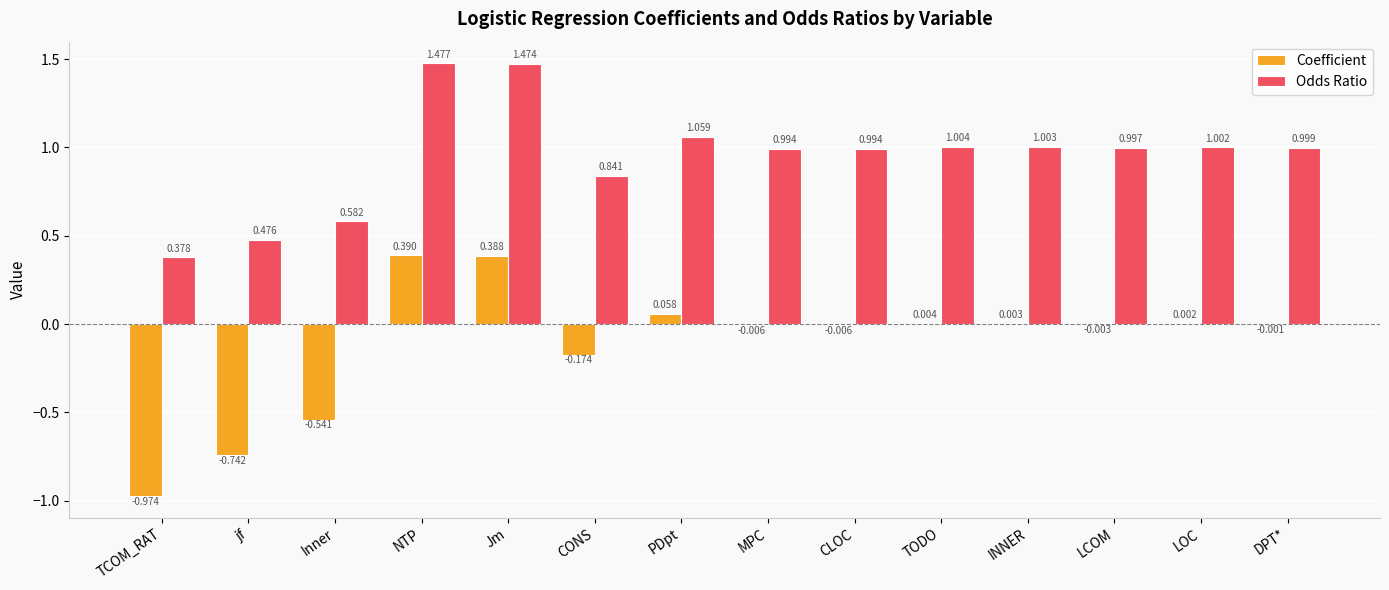

At which label does Odds Ratio reach its peak?

NTP